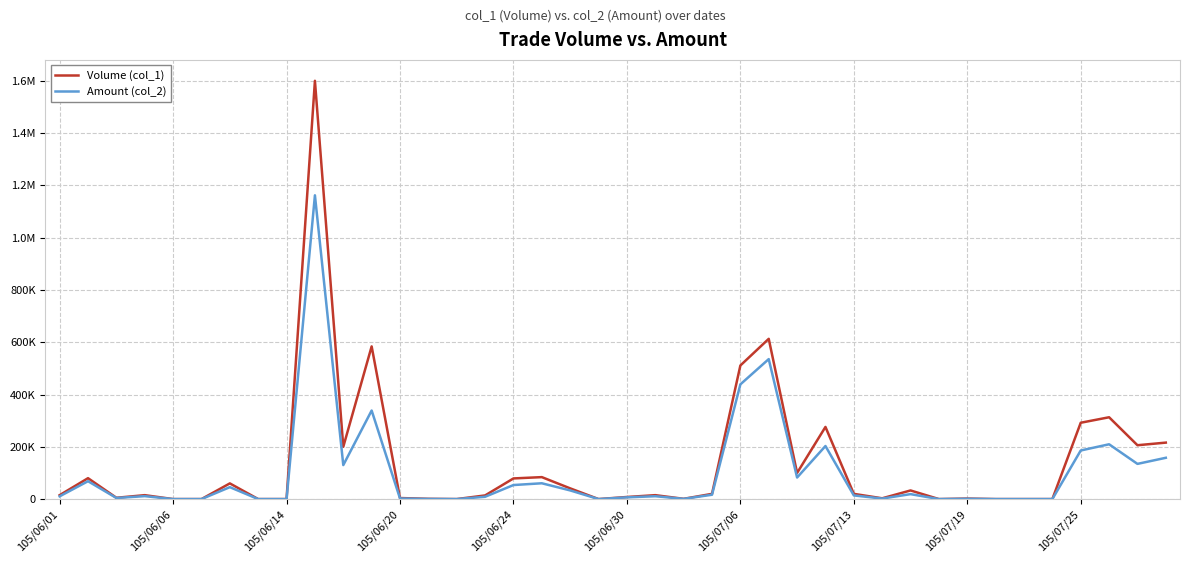

What is the sum of all Volume (col_1) values?

5411000